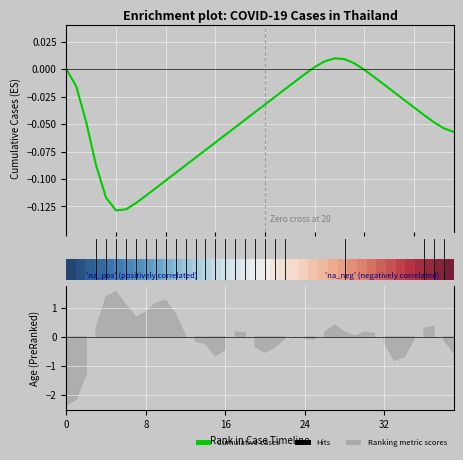

Between 10 and 14, which is larger?

14